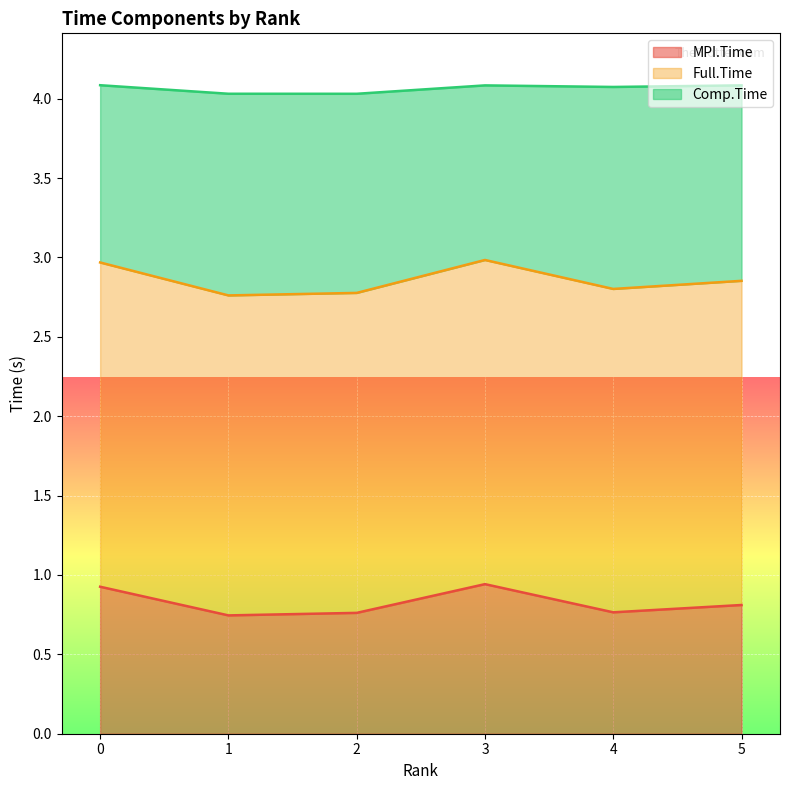

What is the total value across all series at 1?

4.0